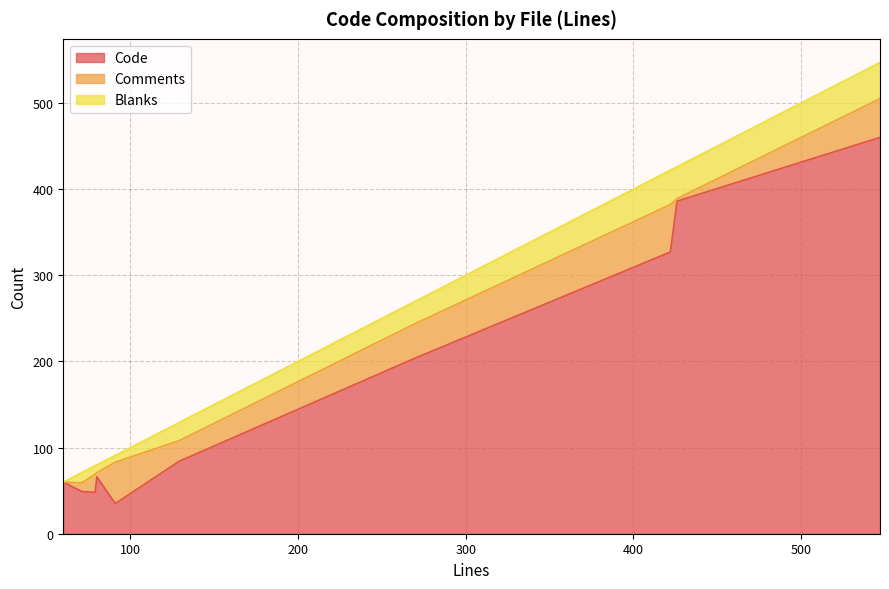

True or false: Code and Comments cross at least once.

True